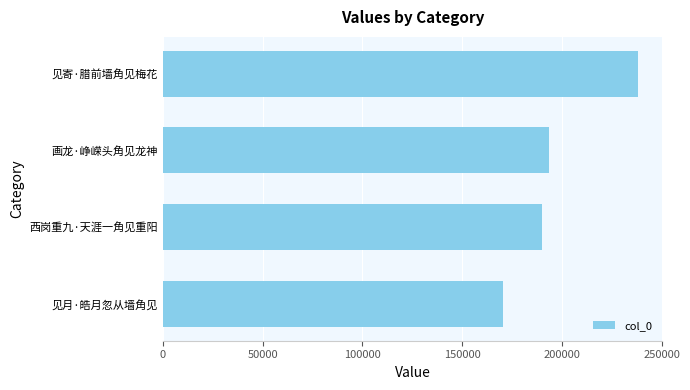

The value at 西岗重九·天涯一角见重阳 is 190122. True or false?

True